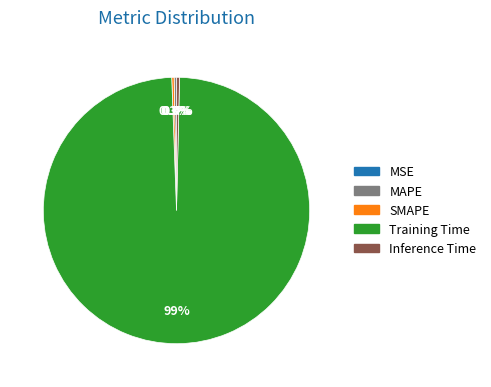

What is the majority slice?

Training Time